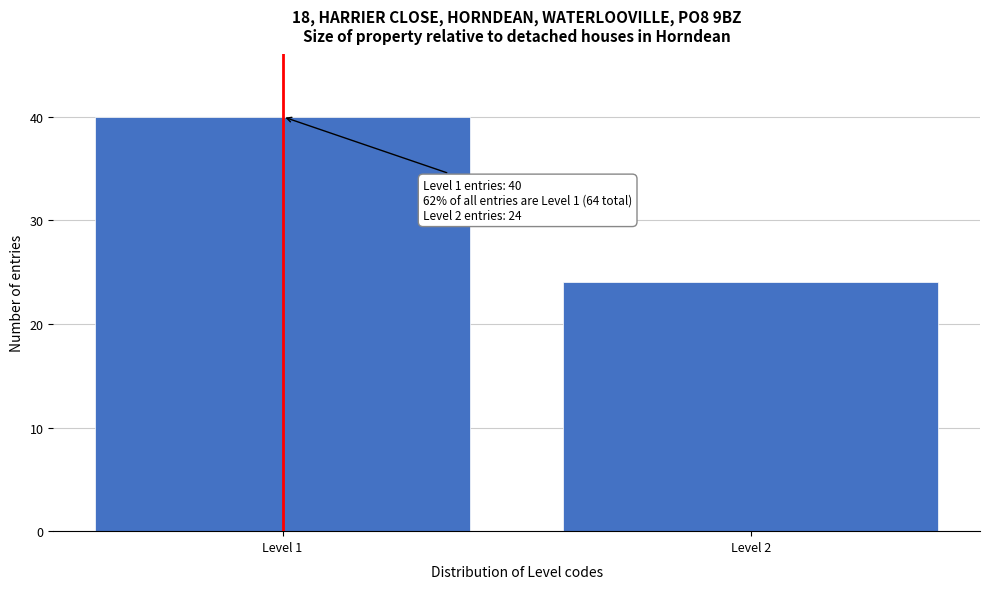

Reading left to right, transcribe all the data shown in this chart.

40	24